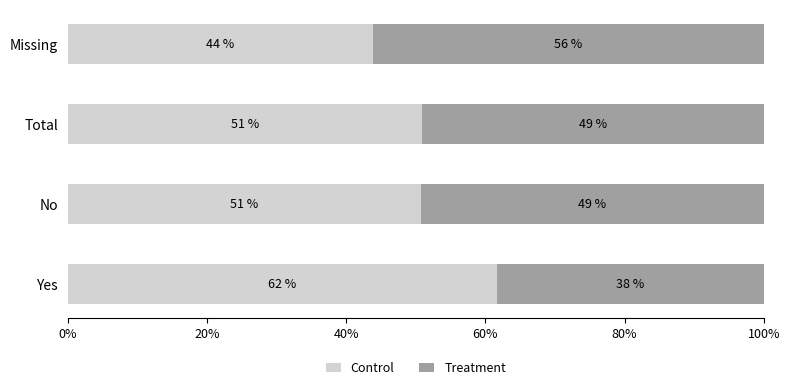

What is the minimum value for Control?

43.8